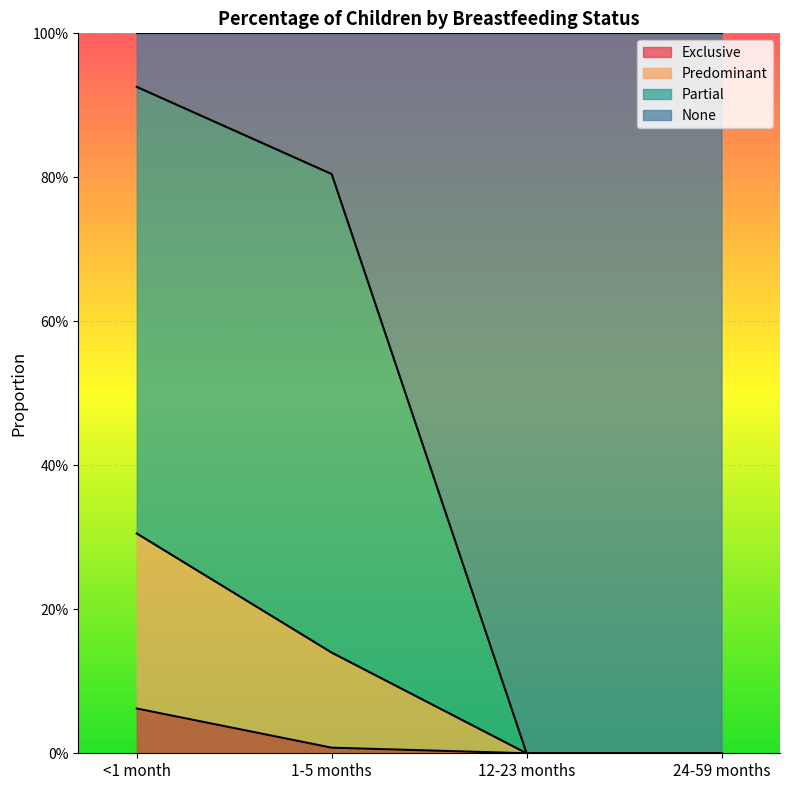

How many data points in Exclusive are above 0?

2